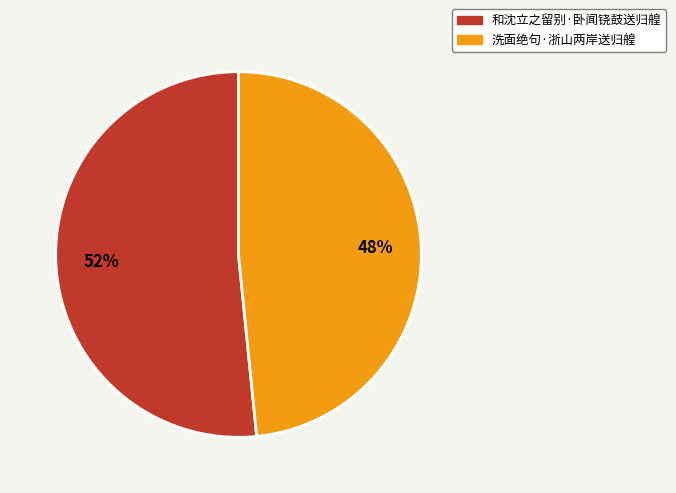

To the nearest percent, what portion does 洗面绝句·浙山两岸送归艎 represent?

48%